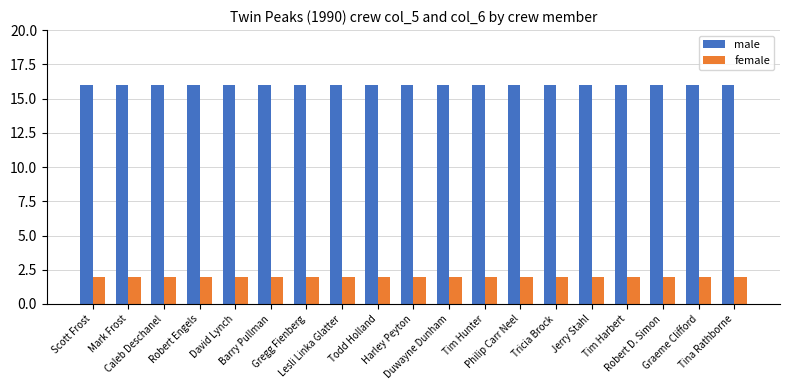

What is the greatest value displayed?

16